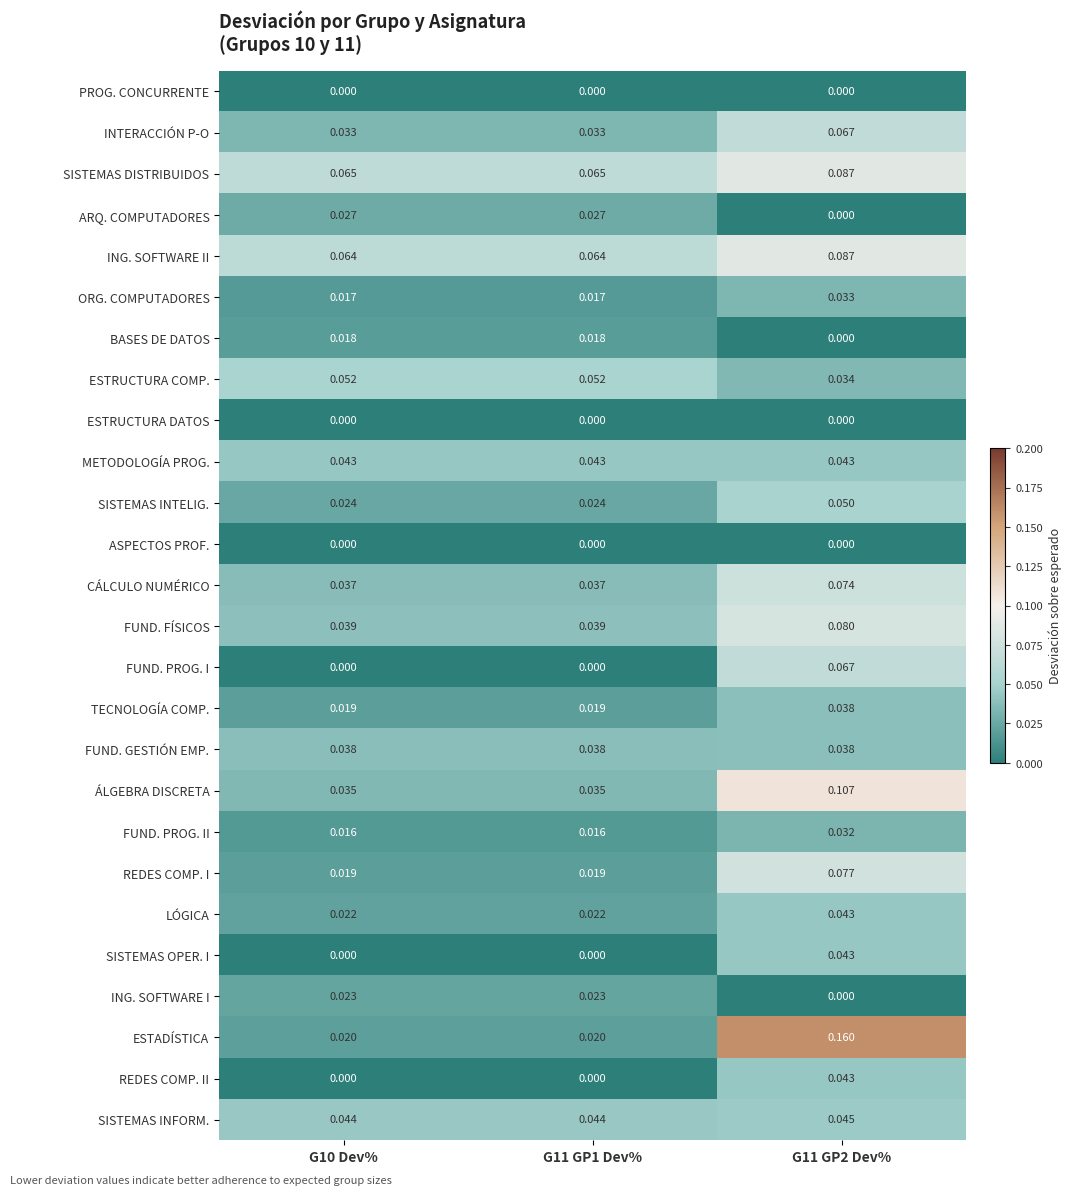

Which series has the widest spread of values?

ESTADÍSTICA